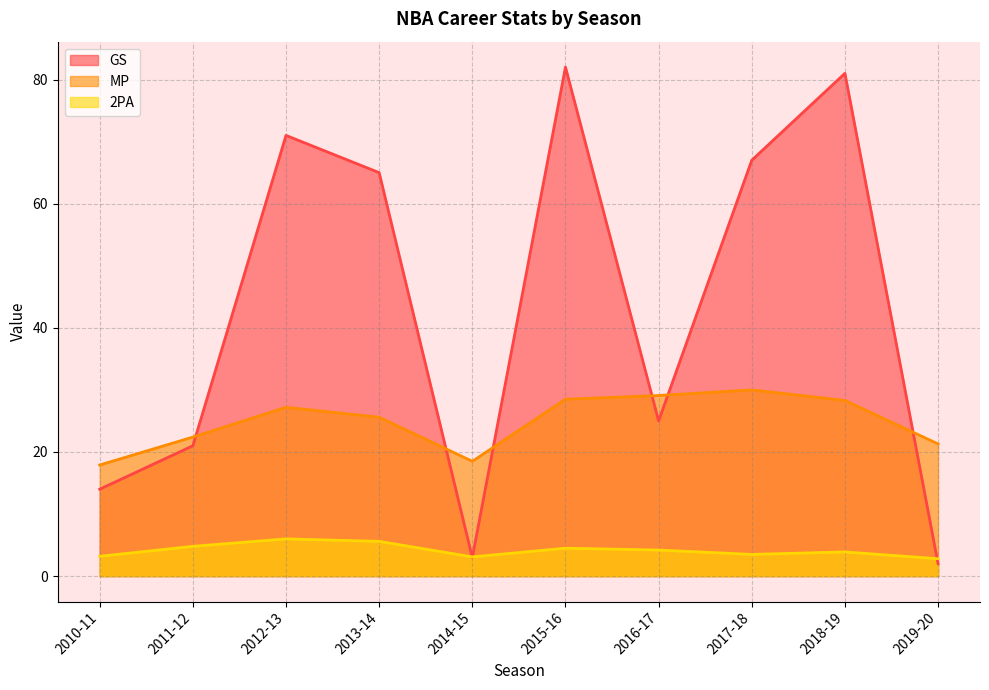

True or false: MP has more than 2 points higher than both neighbors.

False